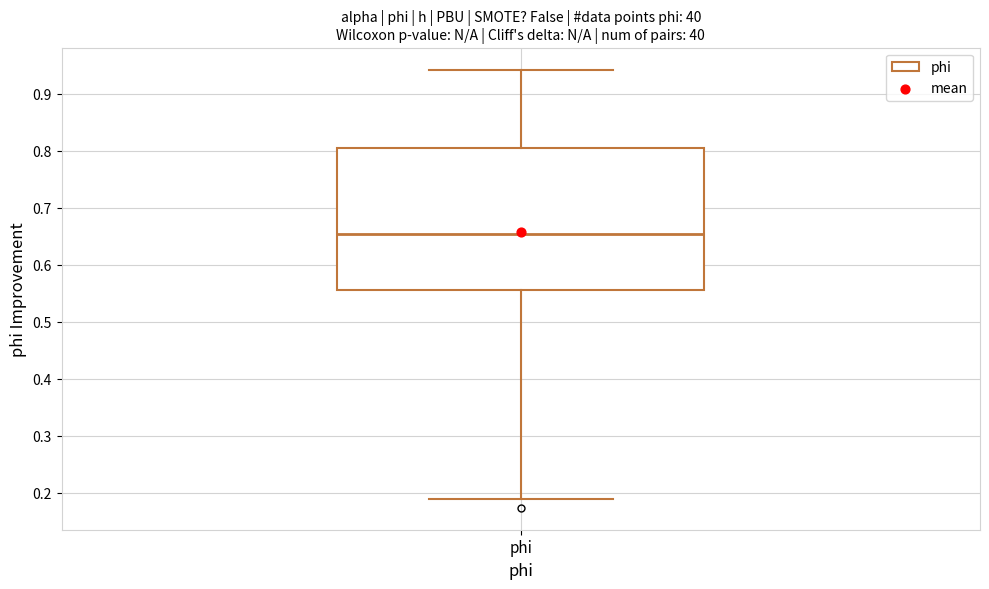

Read this box plot against the y-axis: the position of the median line, the range covered by the box, and the ends of both whiskers. The values are not printed on the chart, so give them approximately, as read against the axis.

median 0.65, box 0.56 to 0.81, whiskers 0.19 to 0.94